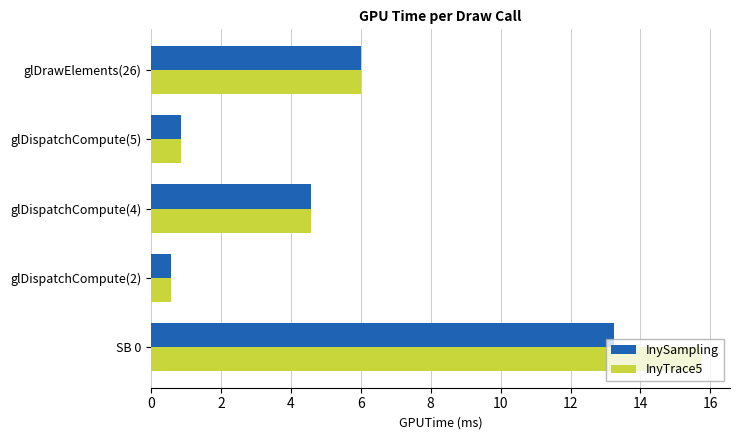

Which series has the largest total across all categories?

InyTrace5